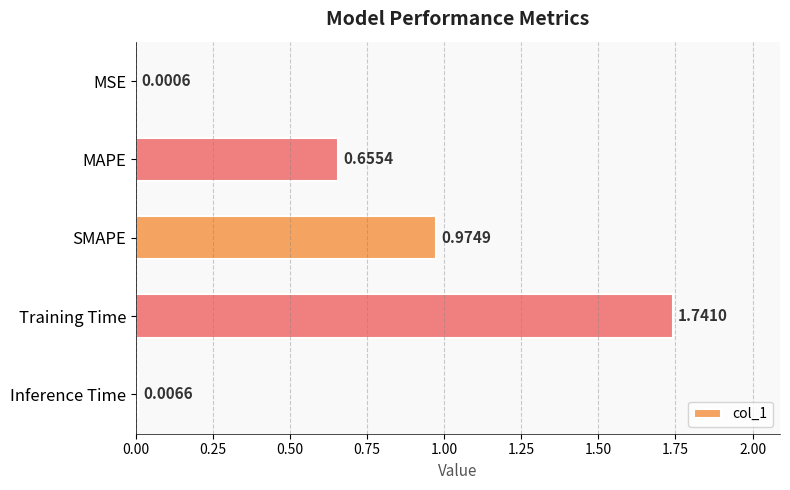

Where is the data nearest to the value 0?

MSE